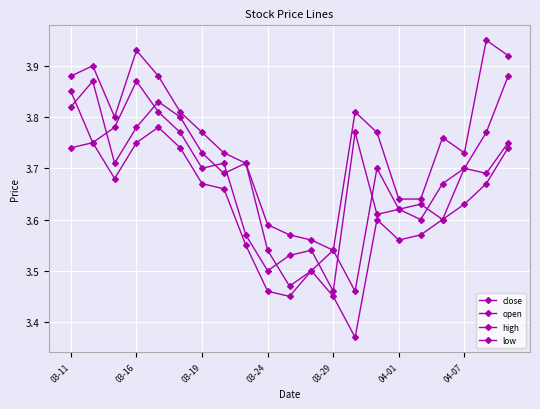

Reading left to right, transcribe all the data shown in this chart.

close: 3.9	3.8	3.8	3.9	3.8	3.8	3.7	3.7	3.6	3.5	3.5	3.5	3.5	3.8	3.6	3.6	3.6	3.7	3.7	3.8	3.9
open: 3.8	3.9	3.7	3.8	3.8	3.8	3.7	3.7	3.7	3.5	3.5	3.5	3.5	3.5	3.7	3.6	3.6	3.6	3.7	3.7	3.8
high: 3.9	3.9	3.8	3.9	3.9	3.8	3.8	3.7	3.7	3.6	3.6	3.6	3.5	3.8	3.8	3.6	3.6	3.8	3.7	4.0	3.9
low: 3.7	3.8	3.7	3.8	3.8	3.7	3.7	3.7	3.5	3.5	3.5	3.5	3.5	3.4	3.6	3.6	3.6	3.6	3.6	3.7	3.7